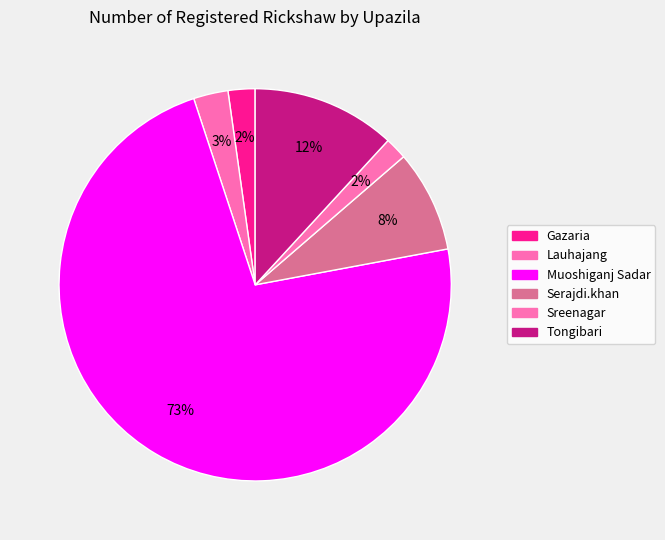

How many segments does this pie chart have?

6